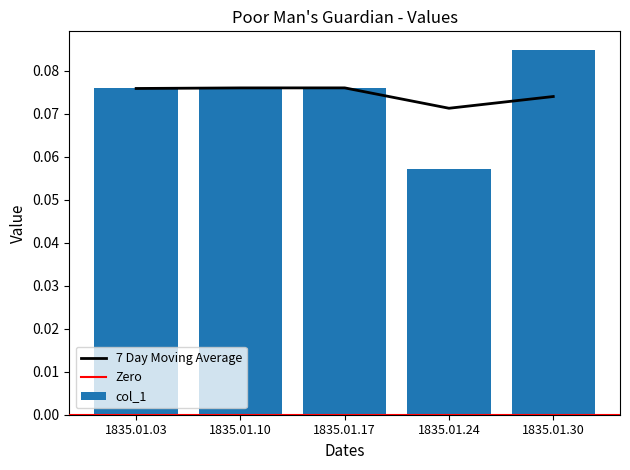

List the labels in order of value, largest first.

1835.01.30, 1835.01.10, 1835.01.17, 1835.01.03, 1835.01.24